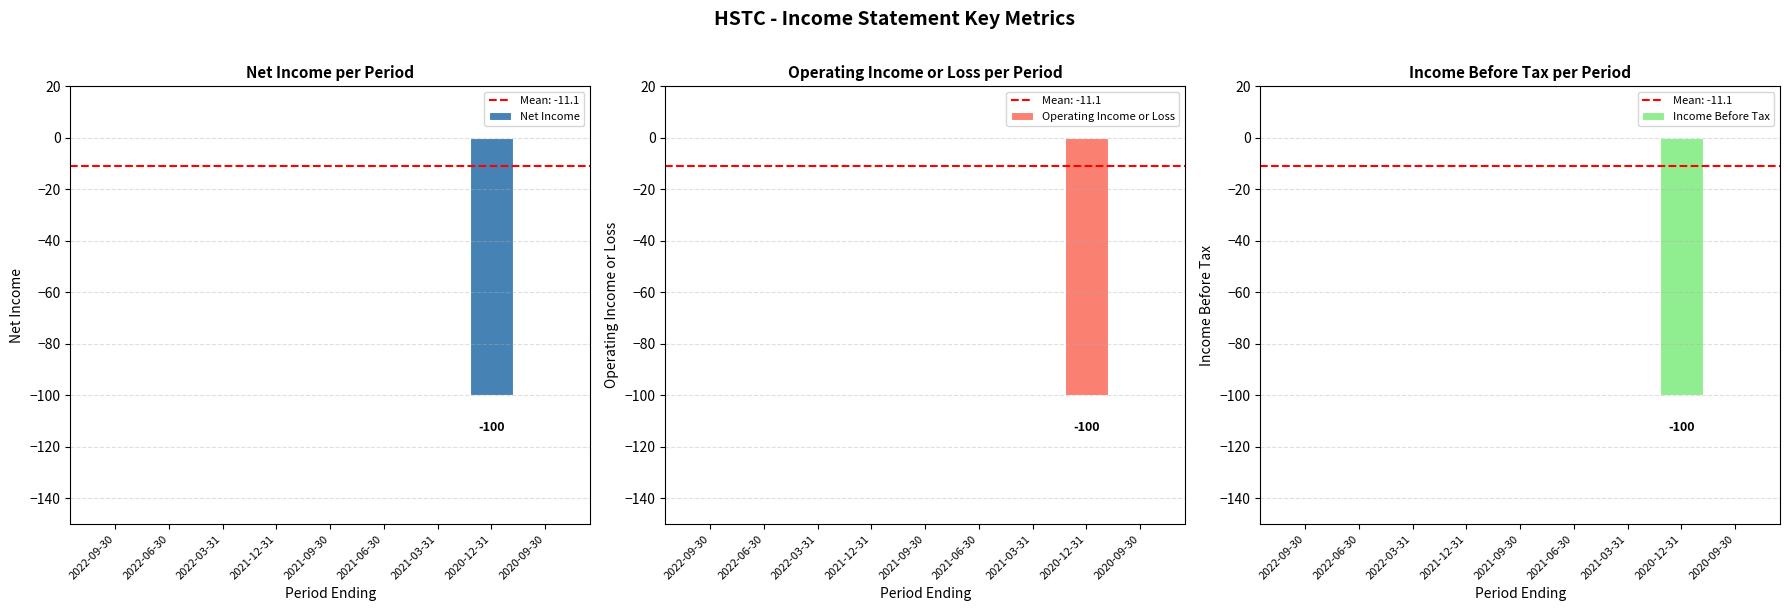

How many negative values does the Income Before Tax series have?

1